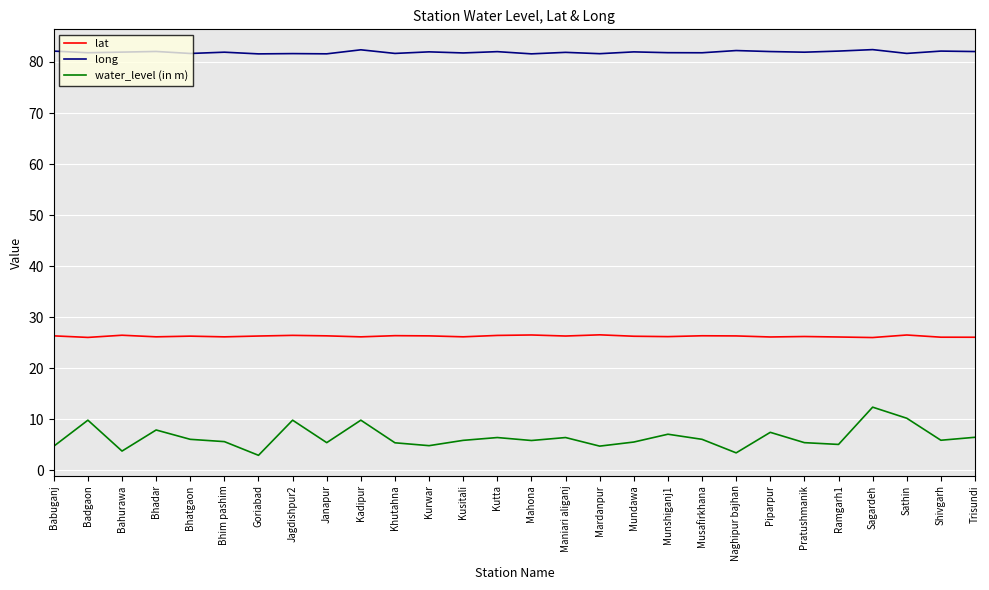

What are all the series names shown in the legend?

lat, long, water_level (in m)